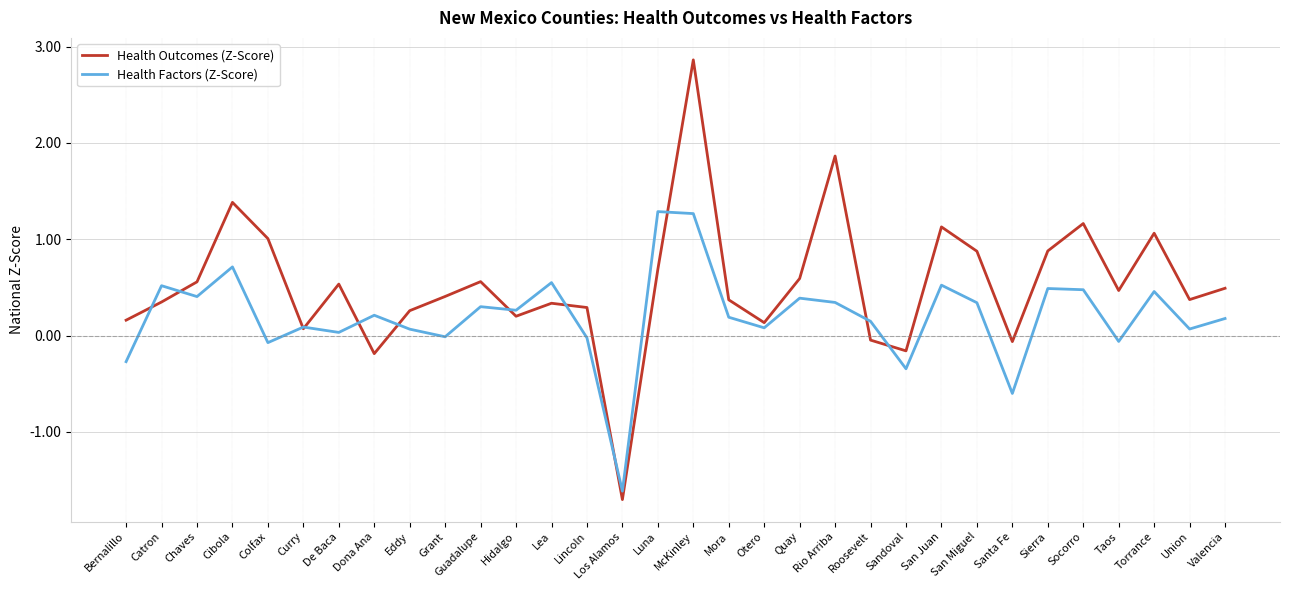

How many lines are shown in the chart?

2